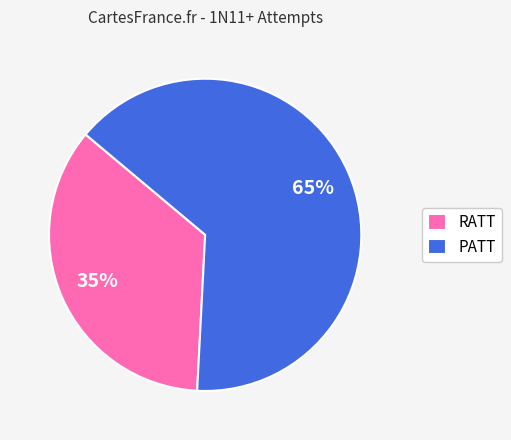

Does PATT represent more than half of the total?

Yes